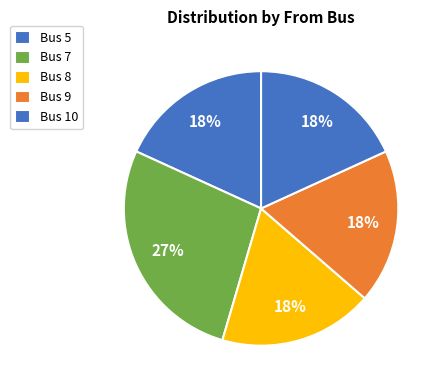

Count the number of slices in the pie.

5